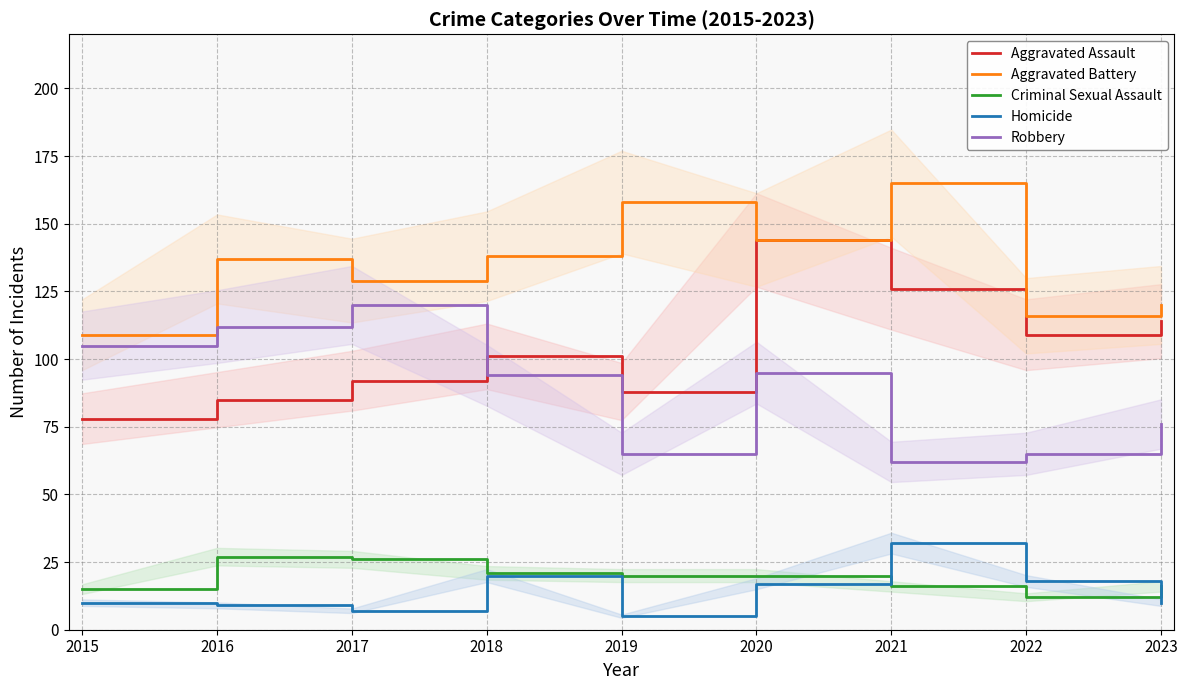

Does the chart have visible grid lines?

Yes